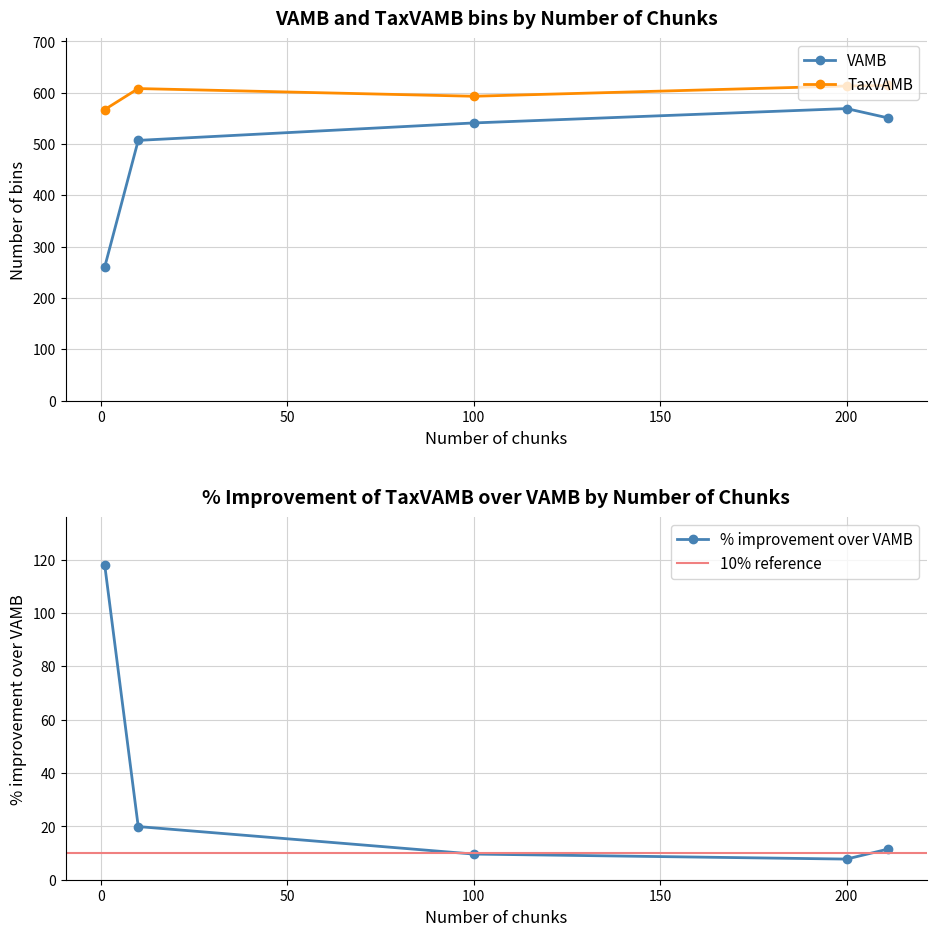

Which category has the highest value in the VAMB series?

200